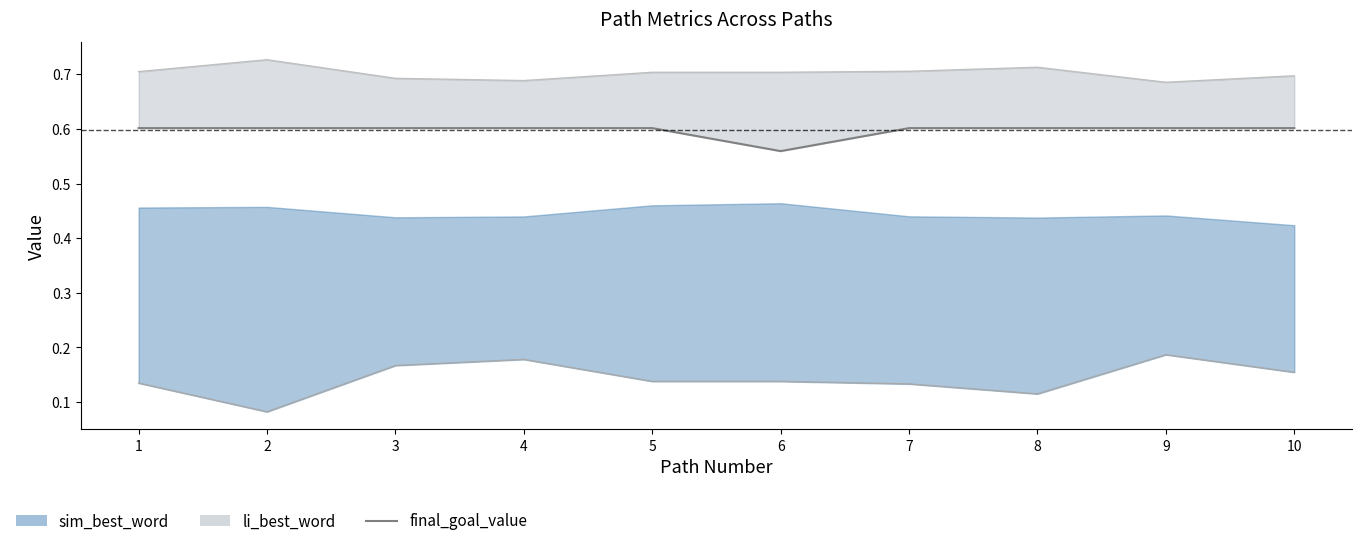

Between 6 and 8, which is larger?

8